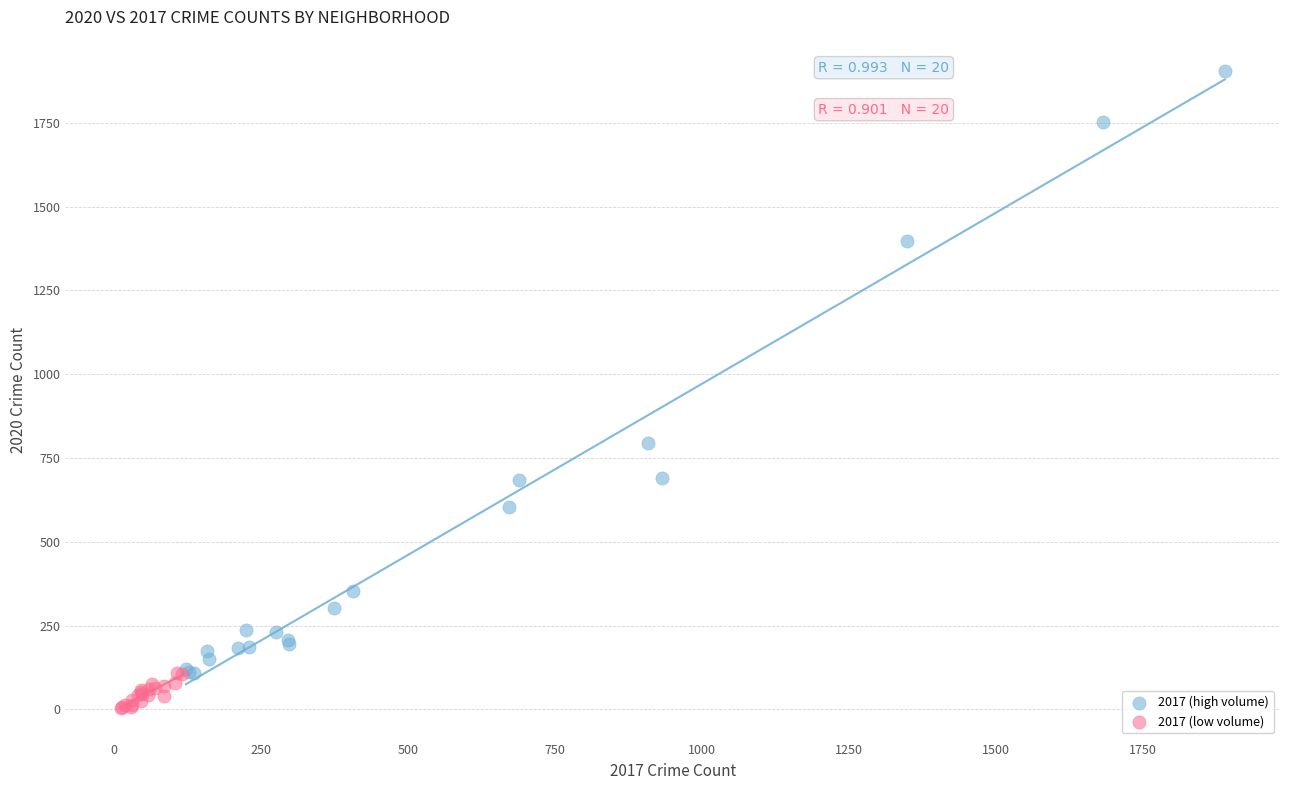

Which series contains the highest Y value?

2017 (high volume)